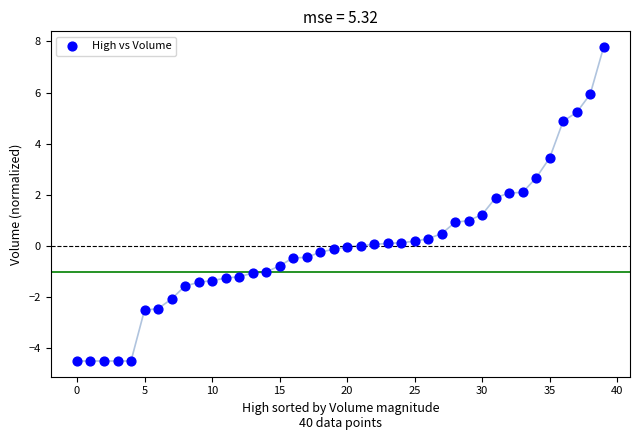

What is the range of Y values (max minus min)?

12.3